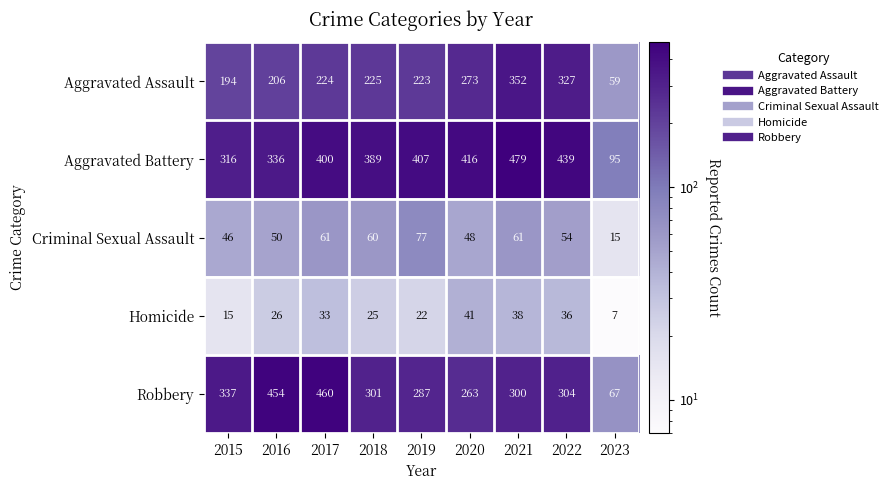

The Criminal Sexual Assault series shows 28 at 2015. True or false?

False